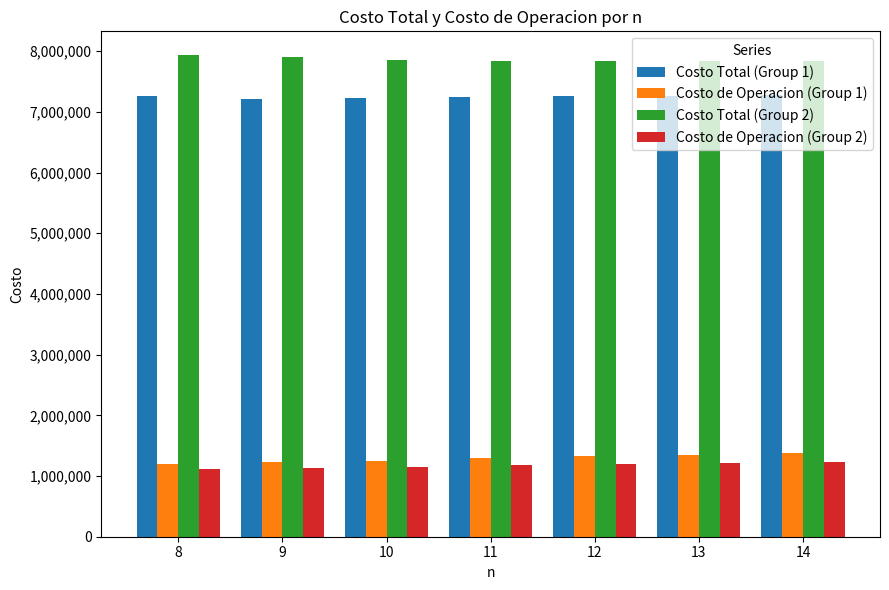

What are all the series names shown in the legend?

Costo Total (Group 1), Costo de Operacion (Group 1), Costo Total (Group 2), Costo de Operacion (Group 2)